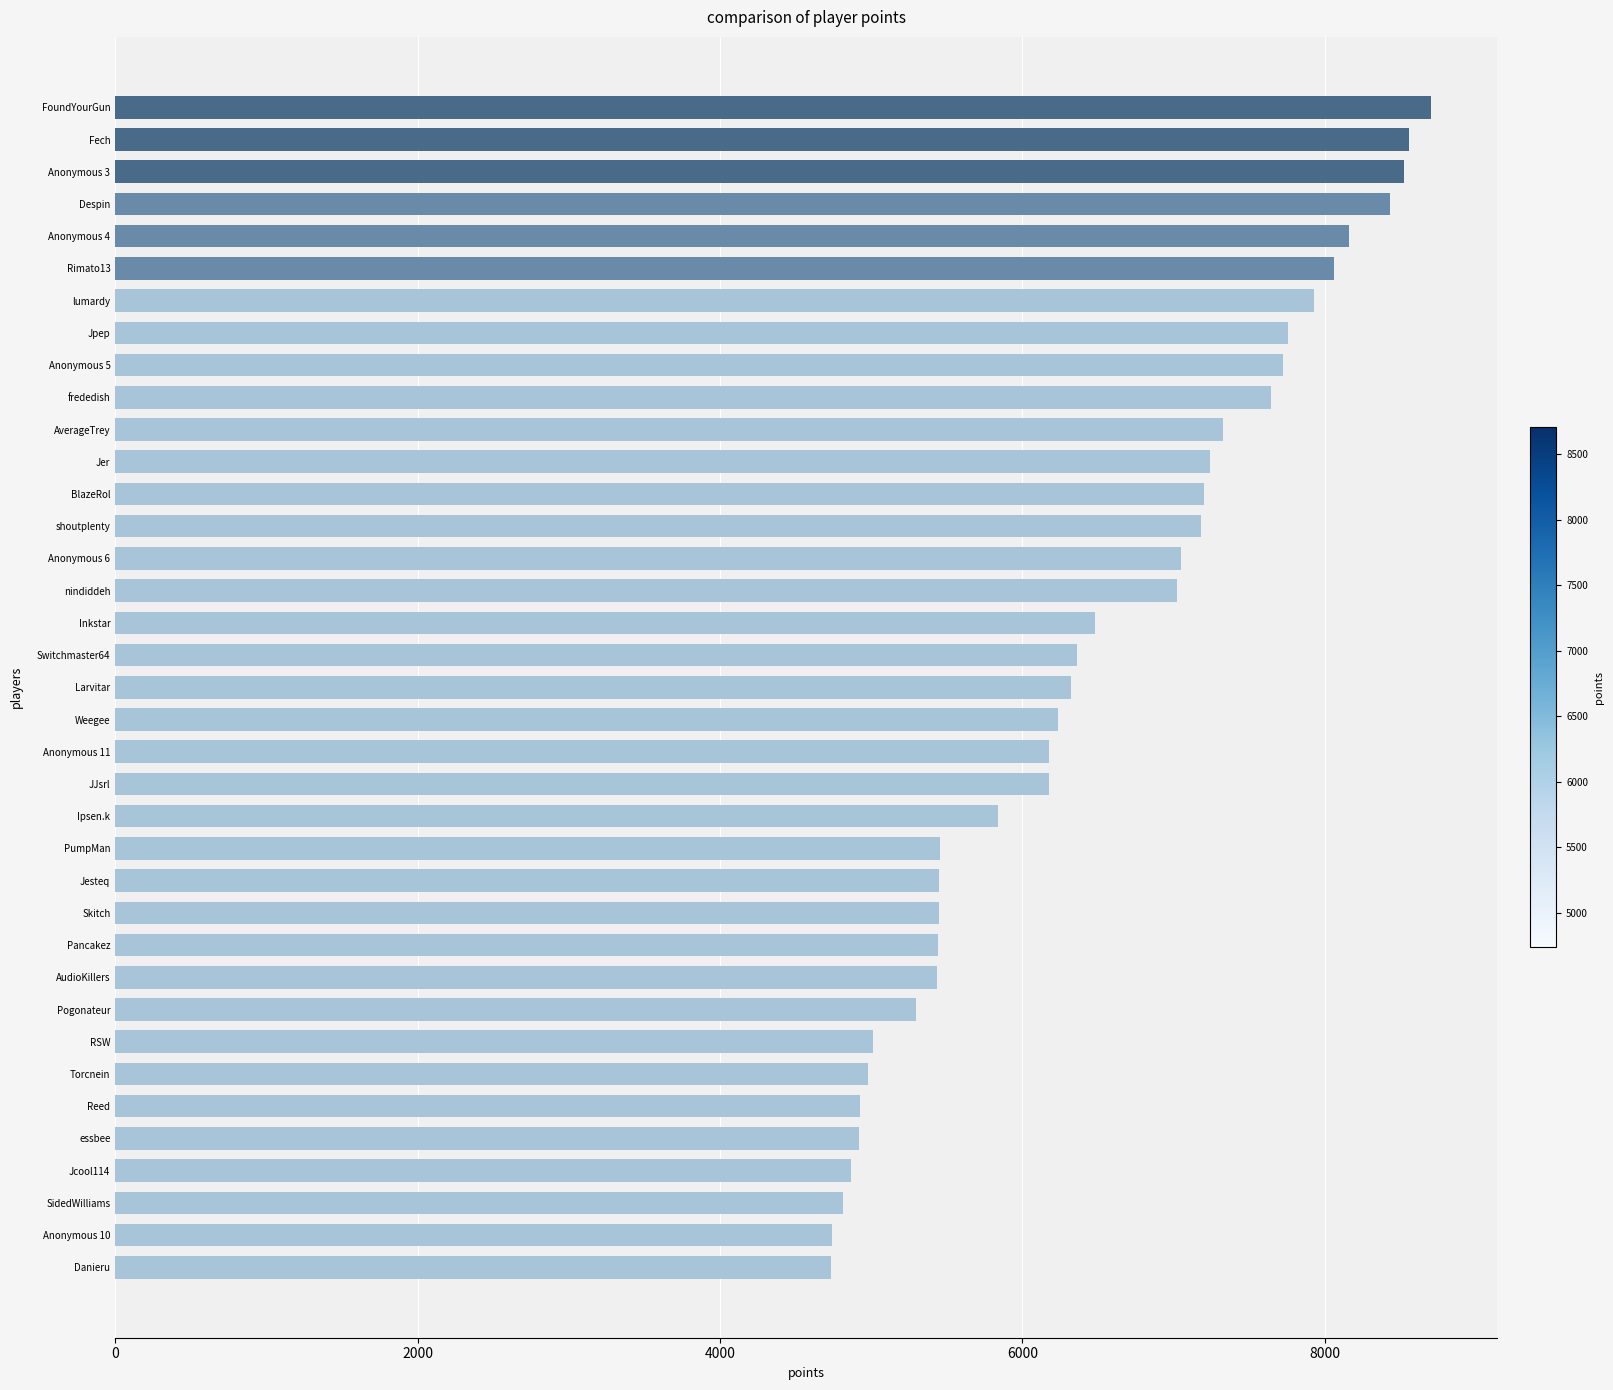

True or false: the data shows 6482 at Inkstar.

True